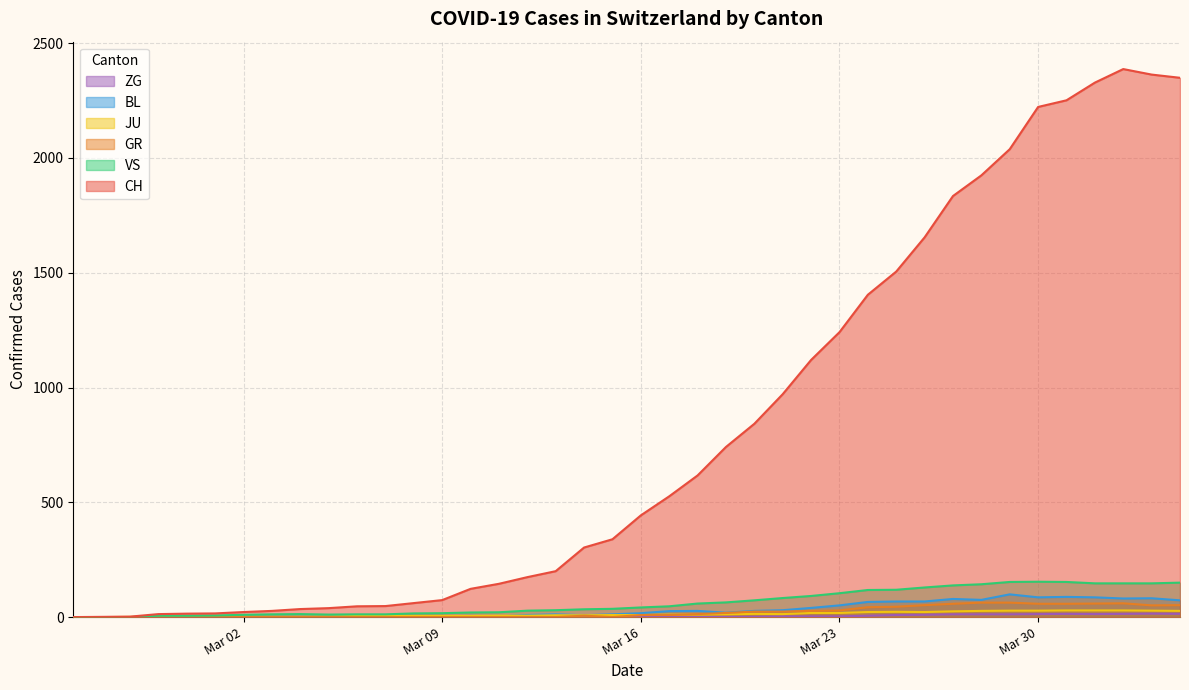

What is the greatest value displayed?

2387